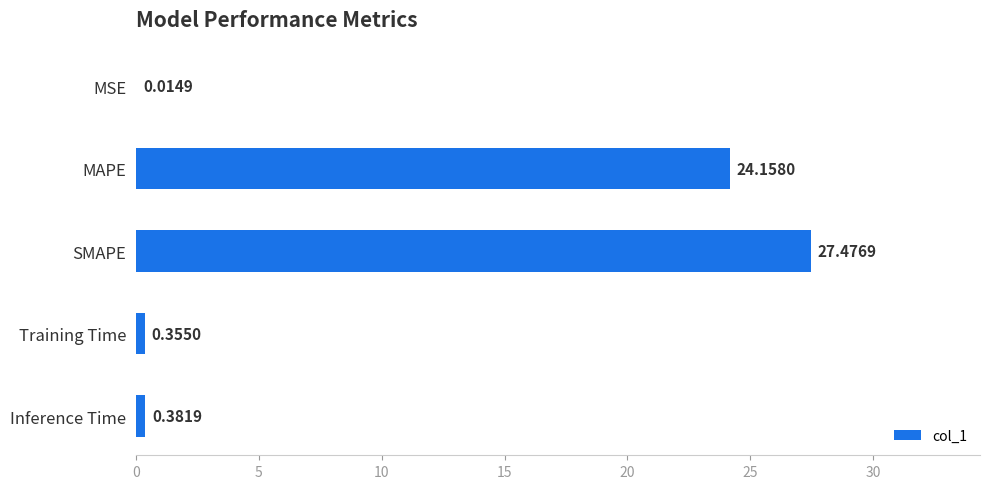

Where is the data nearest to the value 13?

MAPE